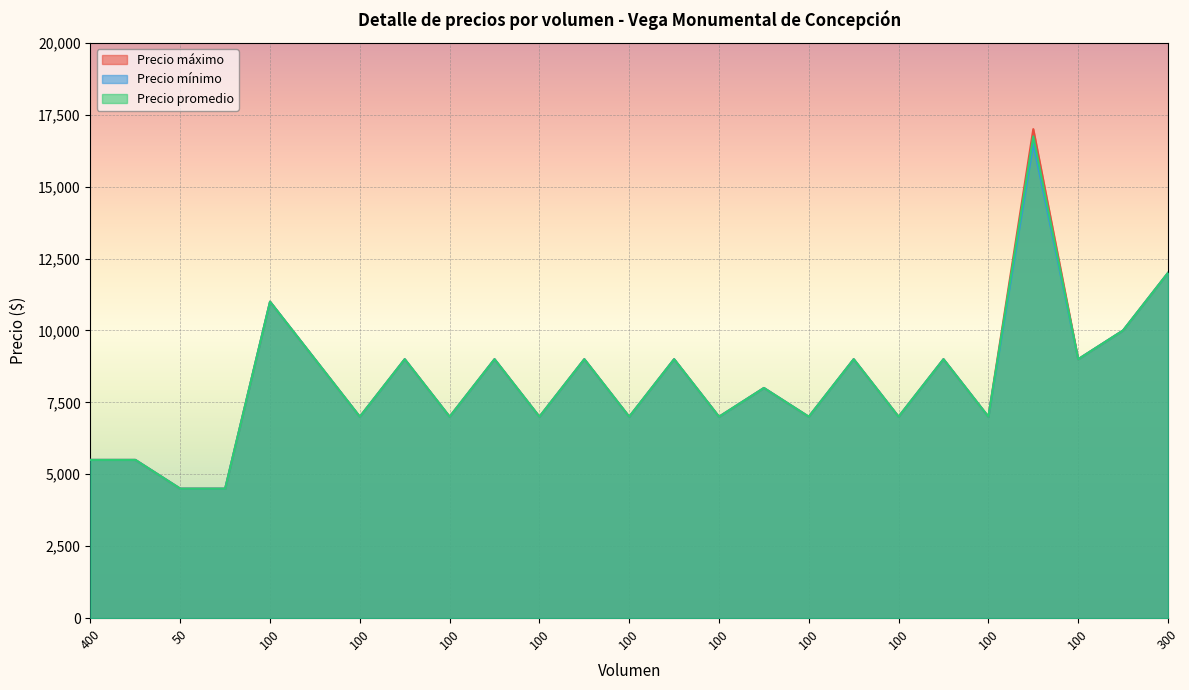

How many data points in Precio promedio are above 8000?

12